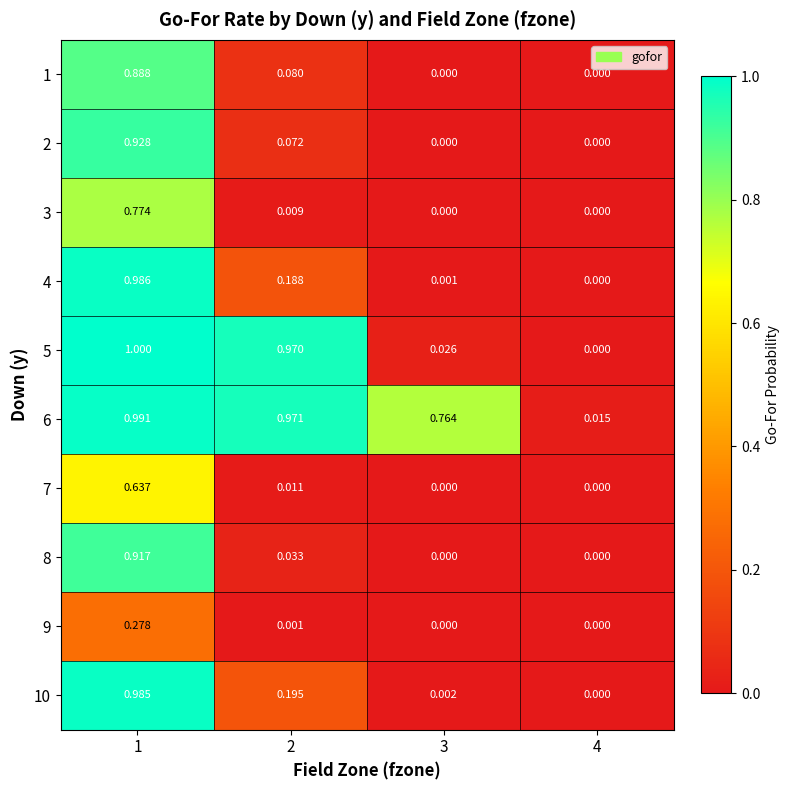

Is the value of 5 at 2 greater than the value of 8 at 4?

Yes